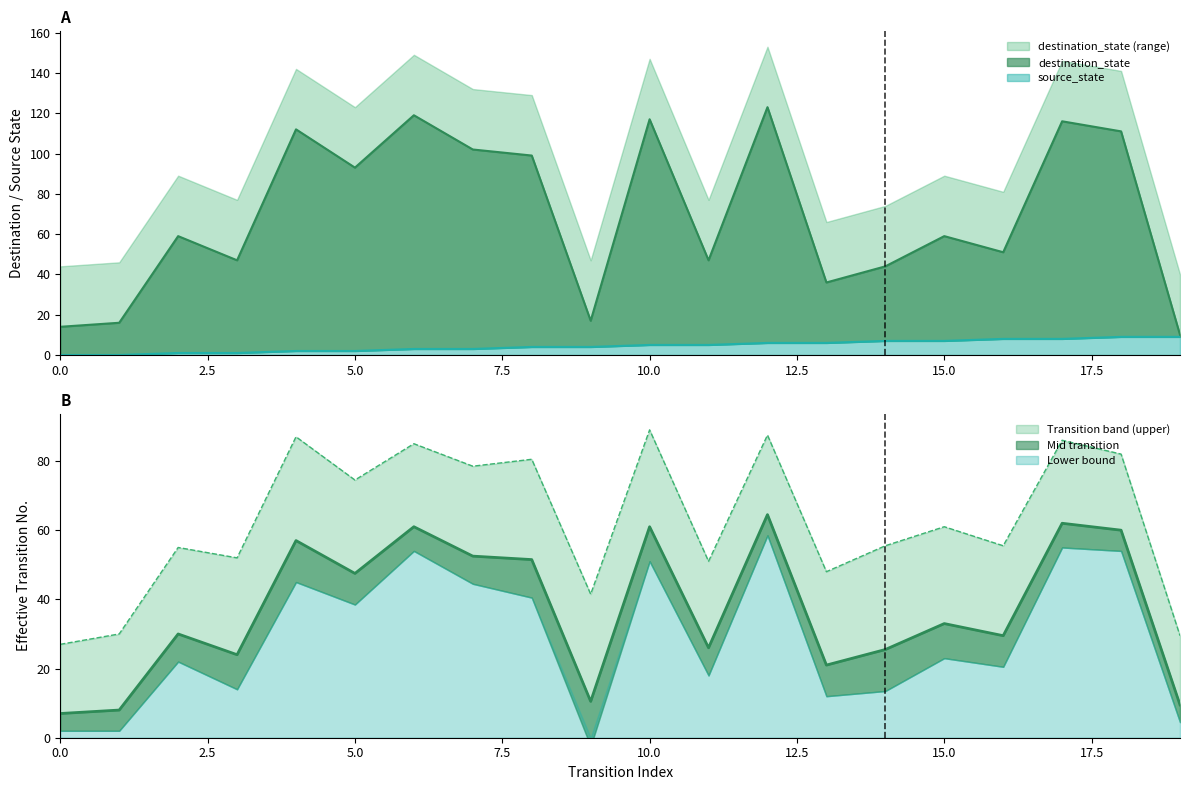

What is the average value of the destination_state series?

70